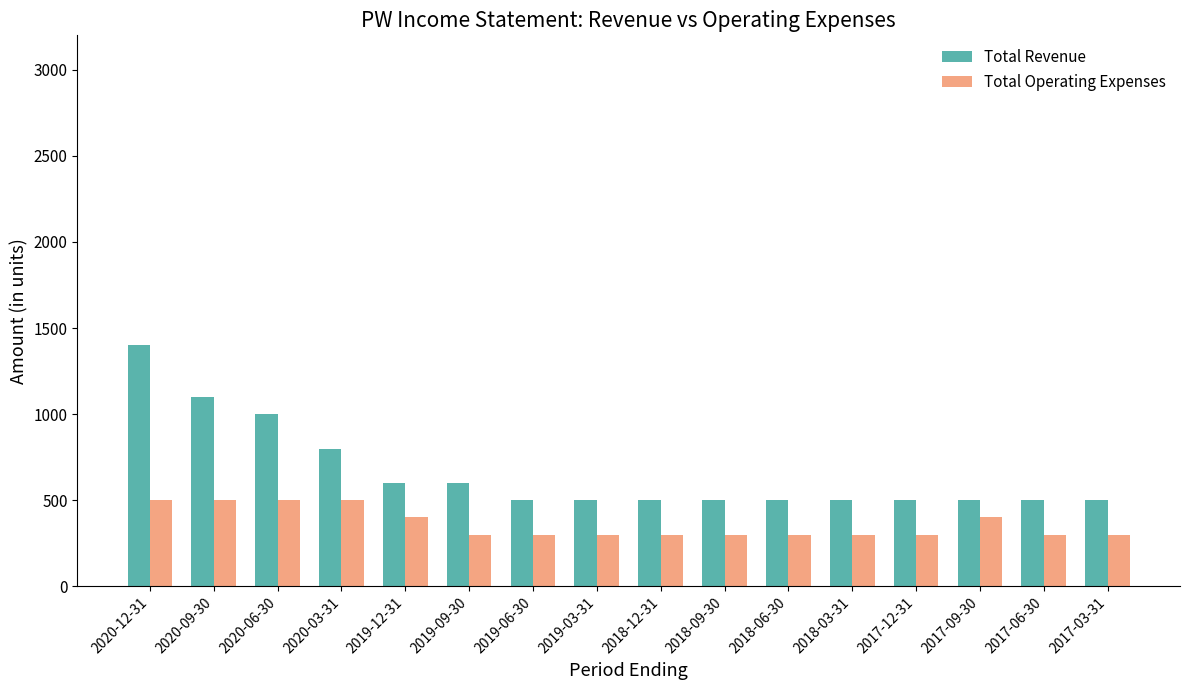

What is the difference between the second highest and second lowest values in the Total Revenue series?

600